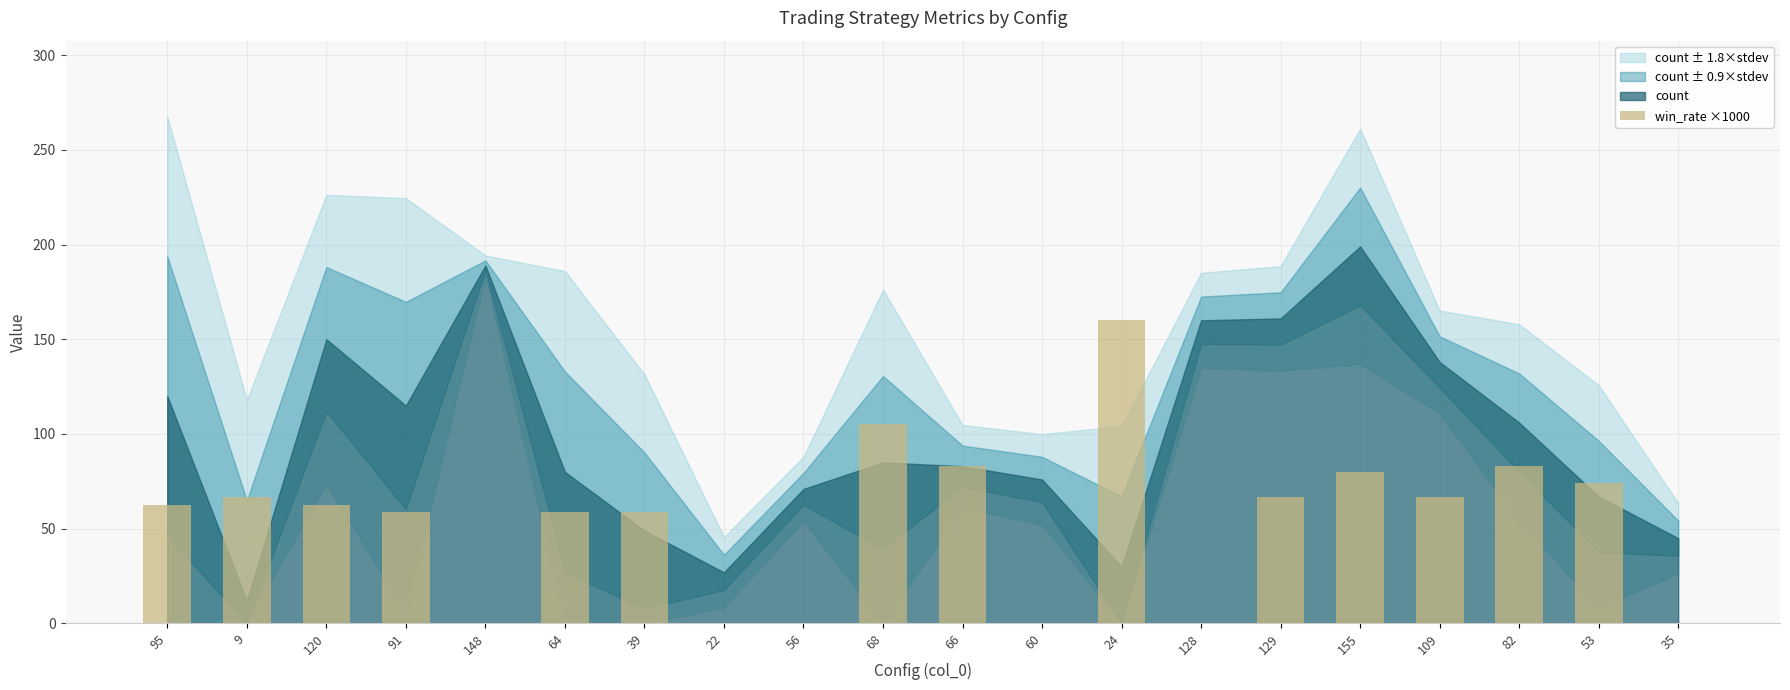

At which category does the chart reach its peak across all series?

24